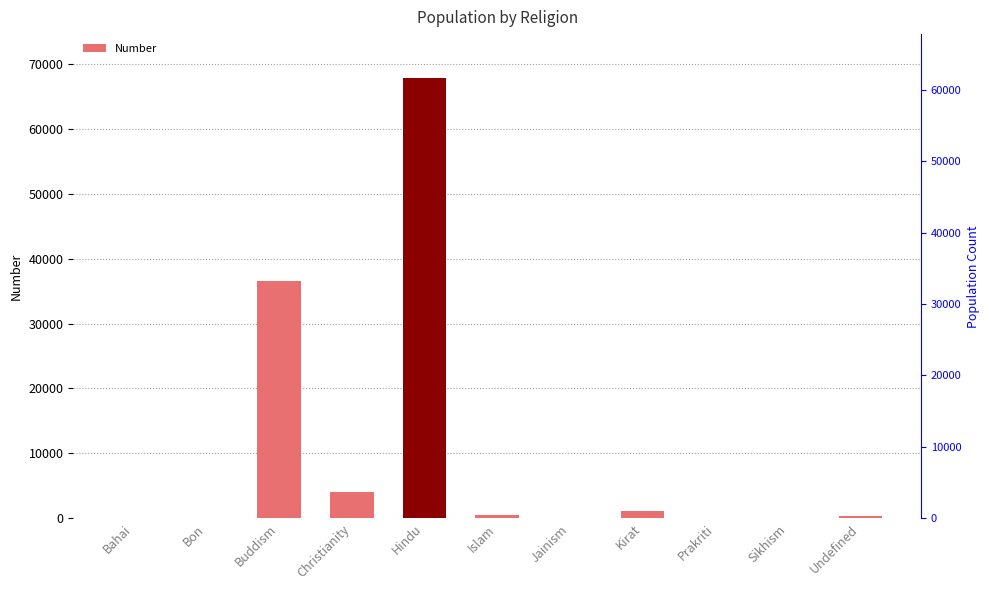

List the labels in order of value, largest first.

Hindu, Buddism, Christianity, Kirat, Islam, Undefined, Prakriti, Jainism, Sikhism, Bon, Bahai